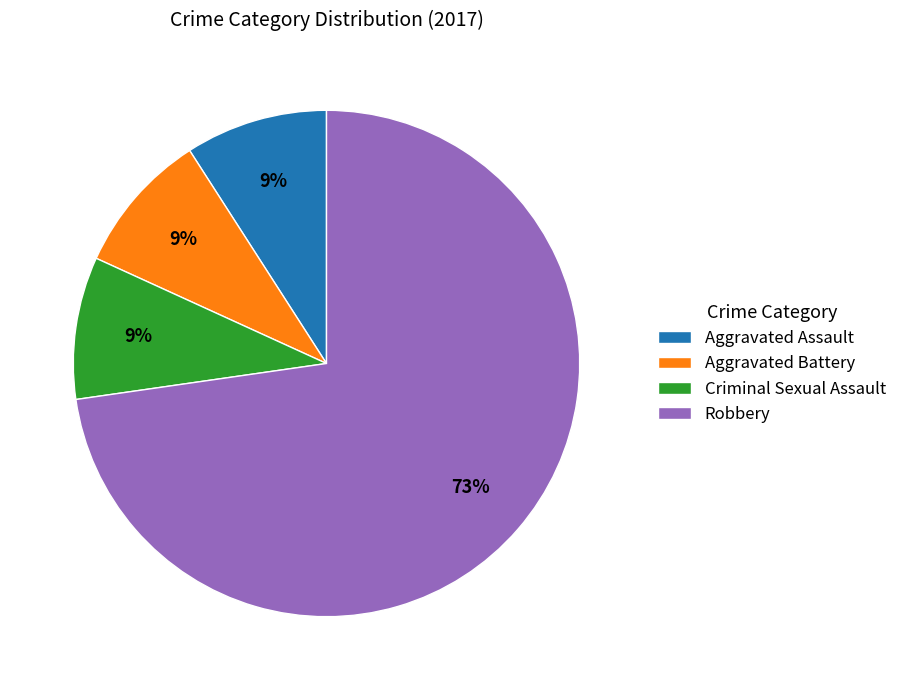

What is the largest slice in the pie chart?

Robbery